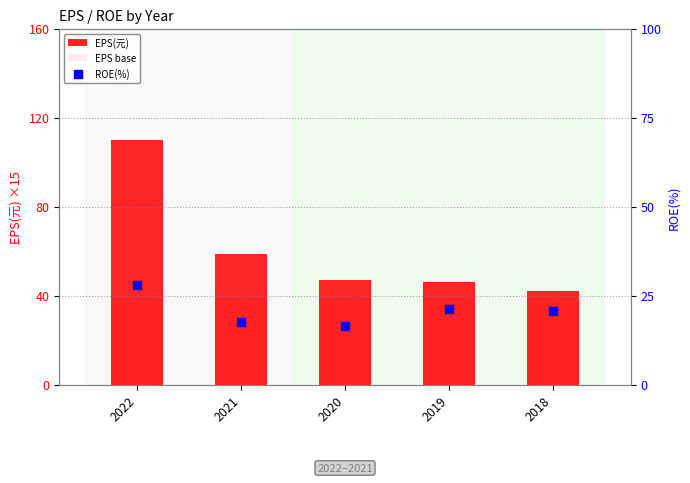

At how many categories does at least one series exceed 33?

5